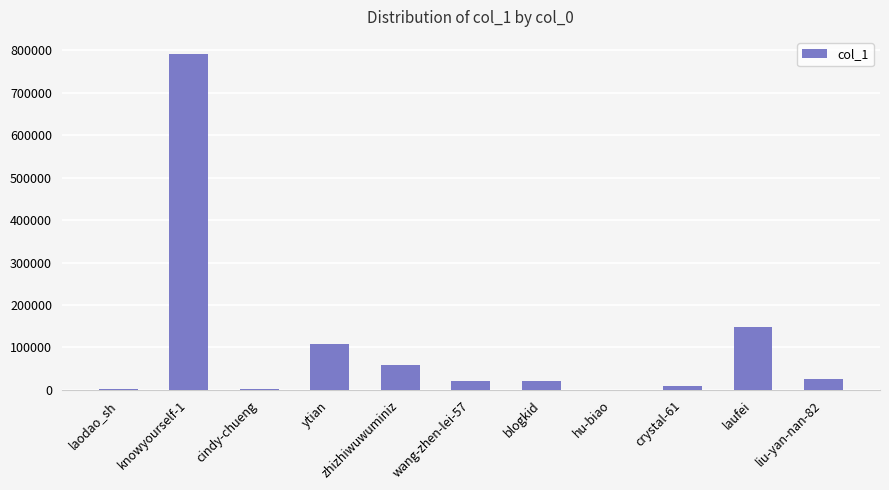

Which has a higher value, blogkid or cindy-chueng?

blogkid